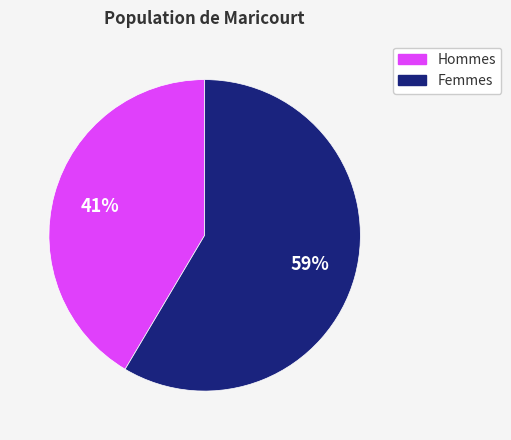

Does any single category account for the majority?

Yes